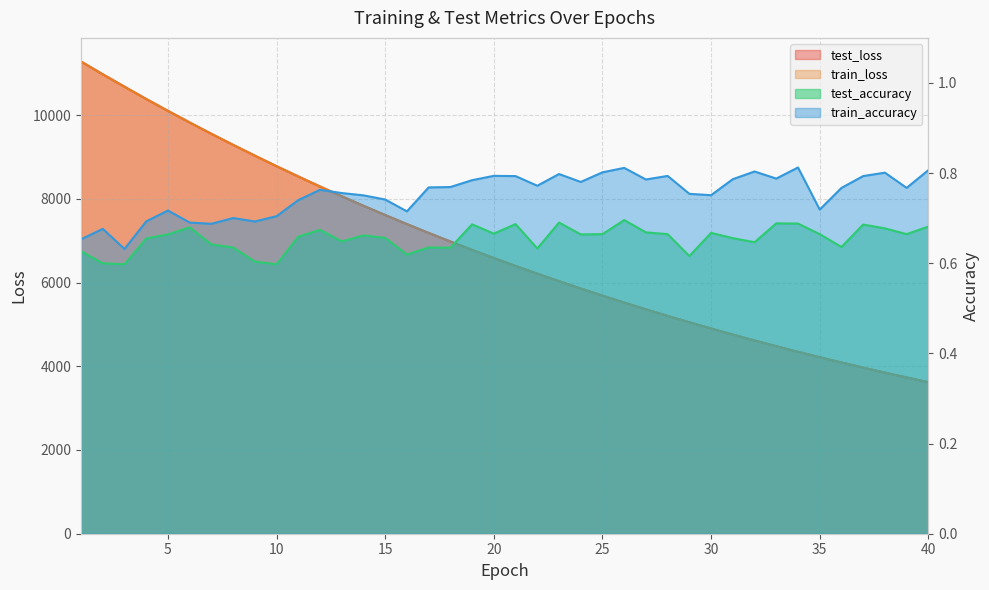

At which category is the sum across all series the highest?

1